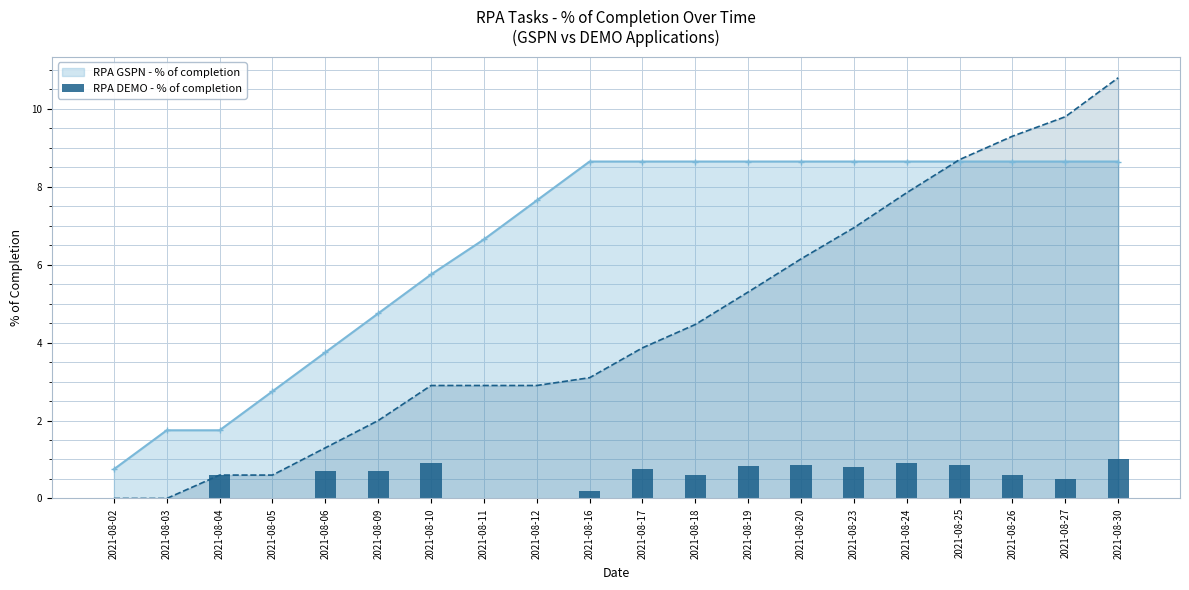

What is the minimum value for RPA GSPN - % of completion?

0.8